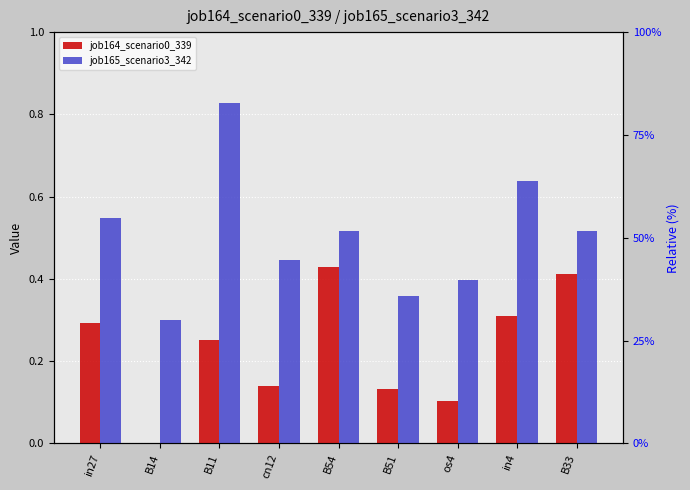

What is the difference between the highest and lowest values at B33?

0.1